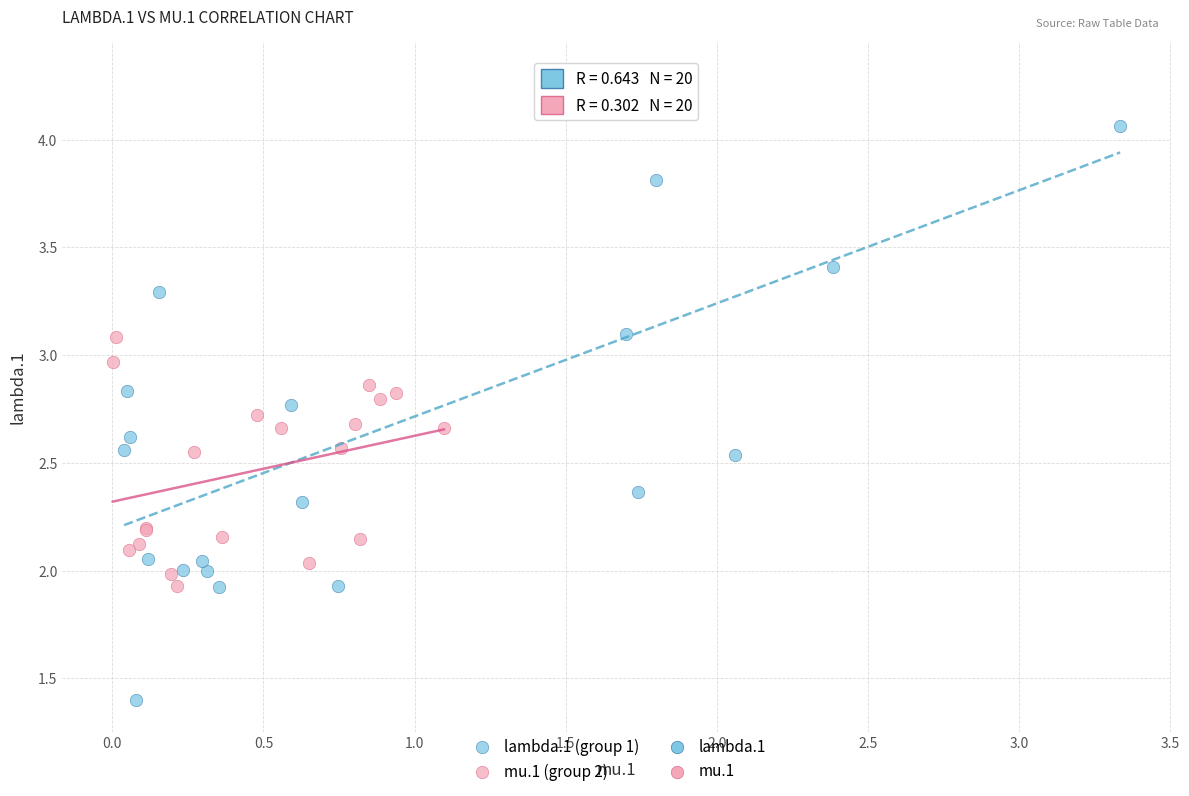

Which series contains the highest Y value?

lambda.1 (group 1)